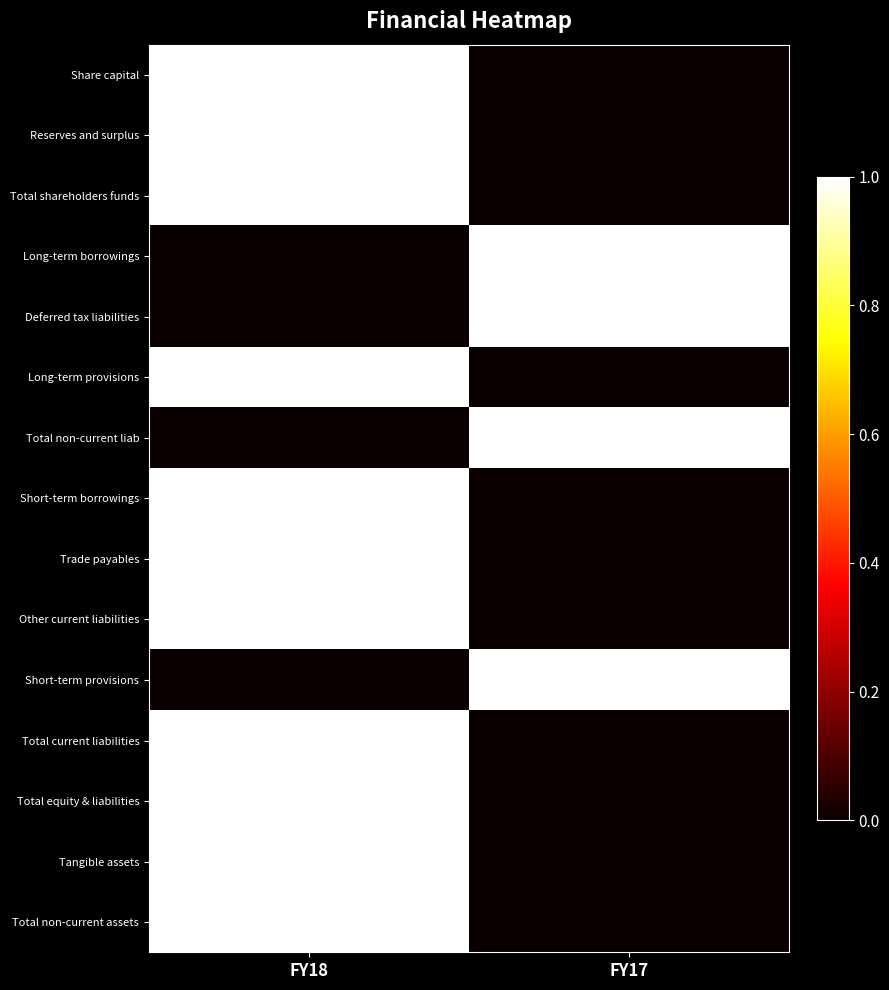

Rank the series at FY18 from lowest to highest value.

Long-term borrowings, Deferred tax liabilities, Total non-current liab, Short-term provisions, Share capital, Reserves and surplus, Total shareholders funds, Long-term provisions, Short-term borrowings, Trade payables, Other current liabilities, Total current liabilities, Total equity & liabilities, Tangible assets, Total non-current assets